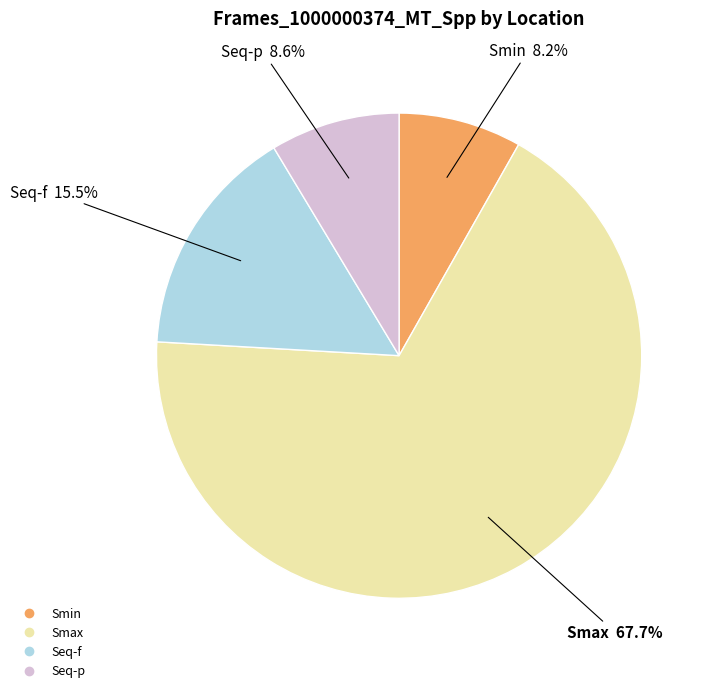

What percentage do Smin and Smax together represent?

75.9%